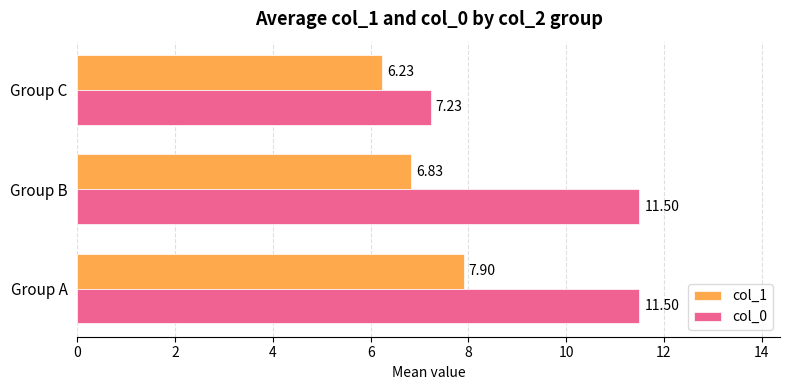

Which series changed the most between Group A and Group C?

col_0